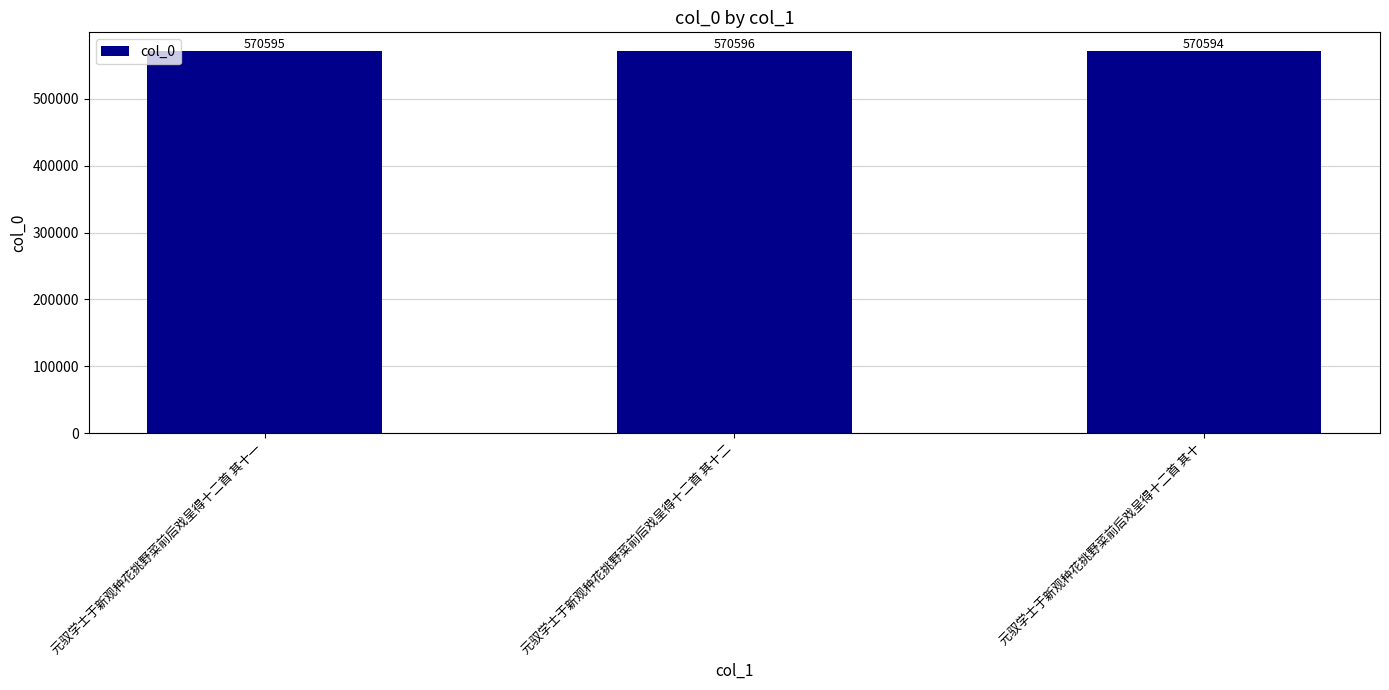

Approximately how many times larger is the value at 元驭学士于新观种花挑野菜前后戏呈得十二首 其十二 compared to 元驭学士于新观种花挑野菜前后戏呈得十二首 其十?

1.0